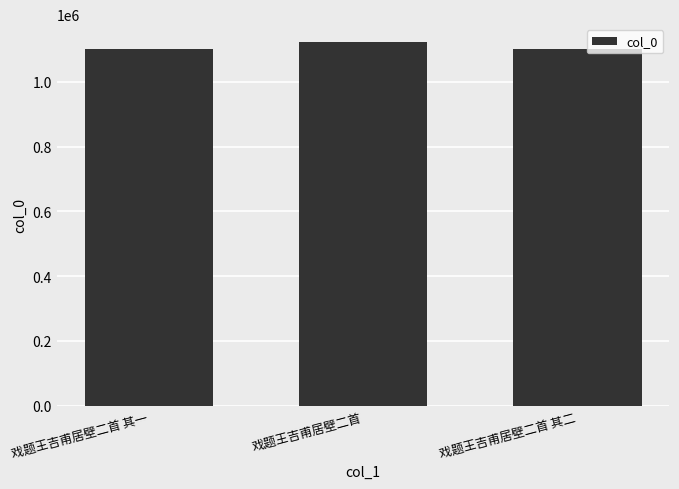

True or false: the data shows 1102872 at 戏题王吉甫居壁二首 其一.

True